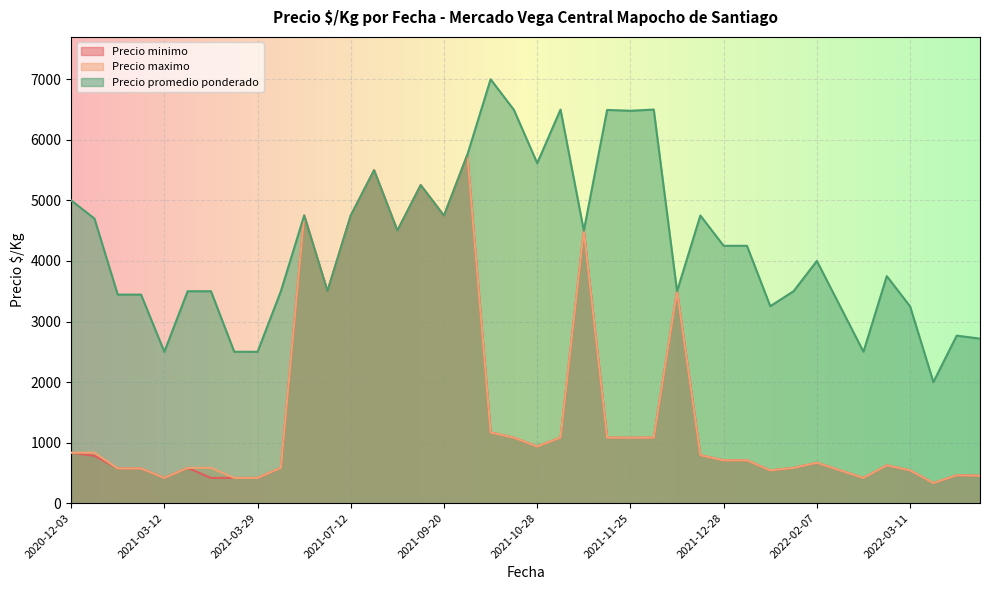

What is the difference between the highest and lowest values at 2021-12-20?

5417